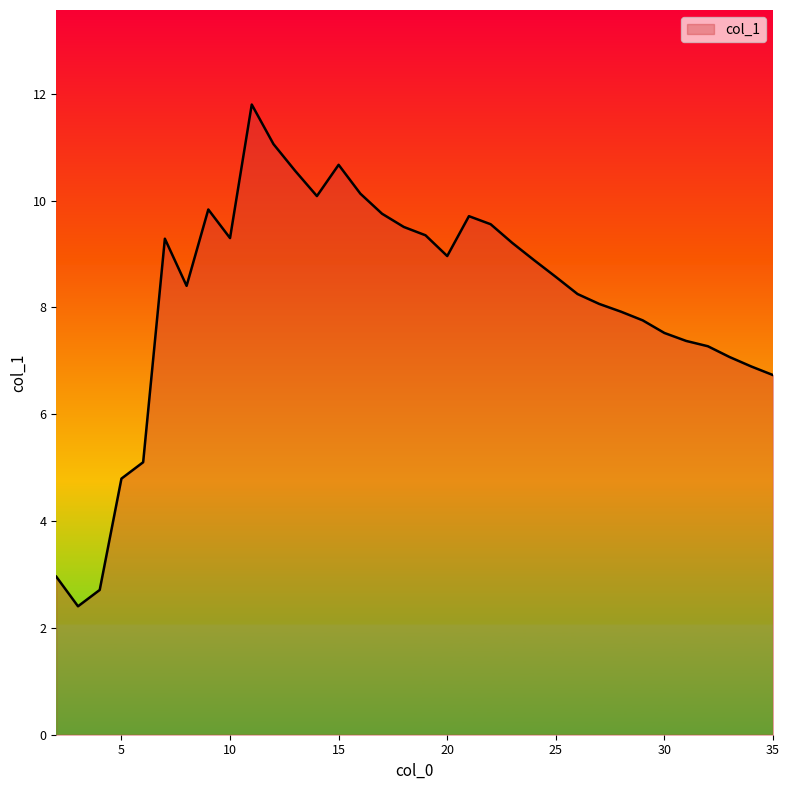

What is the maximum value shown in the chart?

11.8